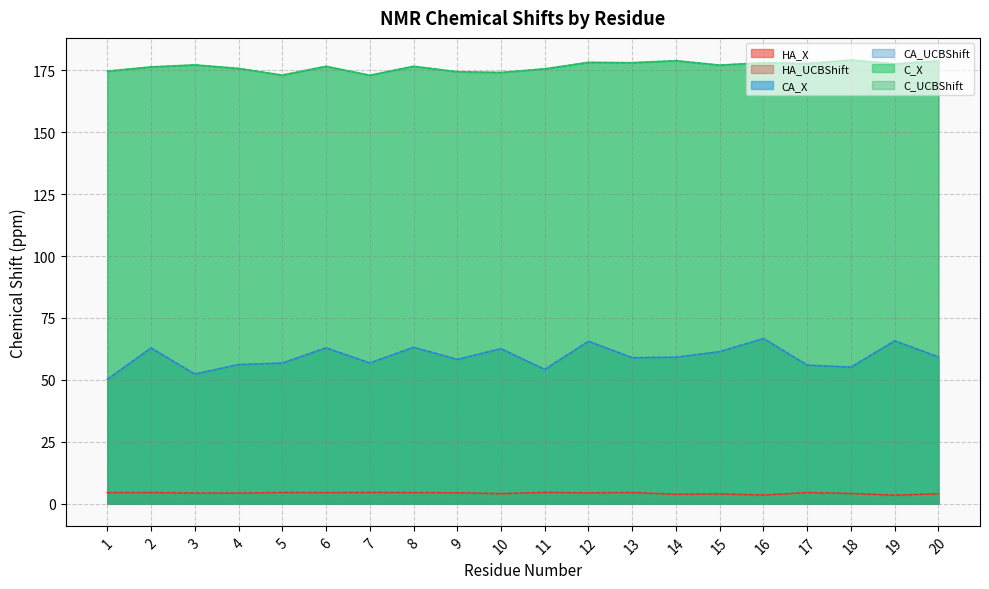

How many values in the HA_UCBShift series are below 4?

5